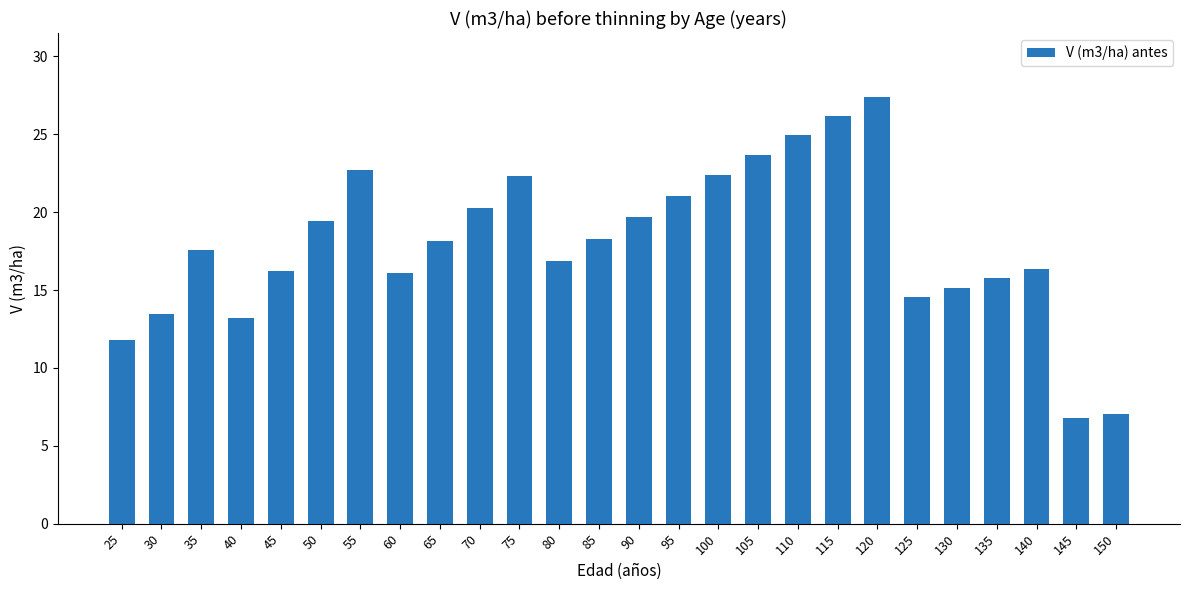

What is the difference between the maximum and second lowest values?

20.4